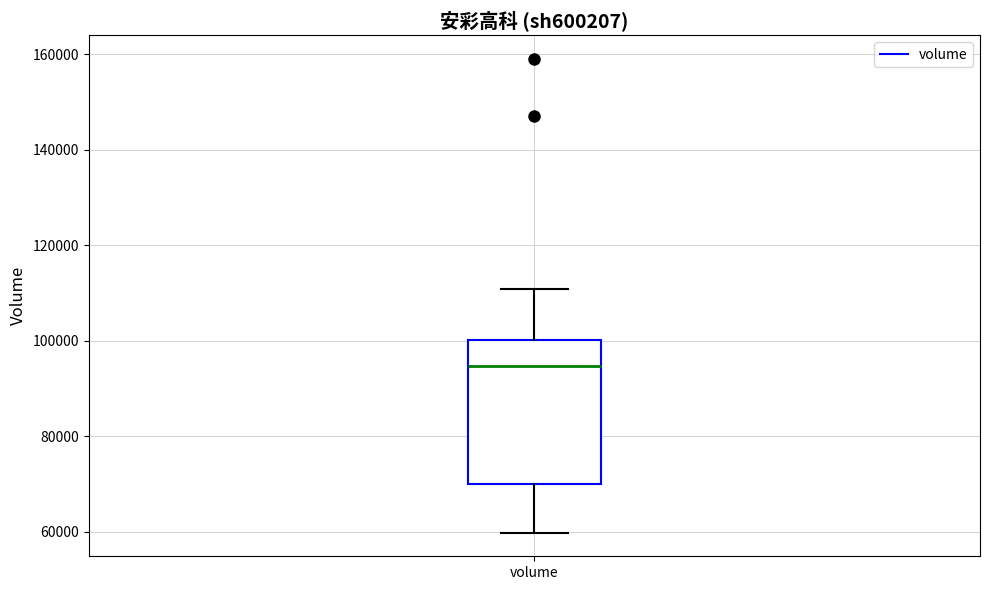

Transcribe this box plot: give where the median line is, the range the box spans, and where the two whiskers end, as read against the y-axis. The values are not printed on the chart, so give them approximately, as read against the axis.

median 94000, box 70000 to 100000, whiskers 60000 to 110000